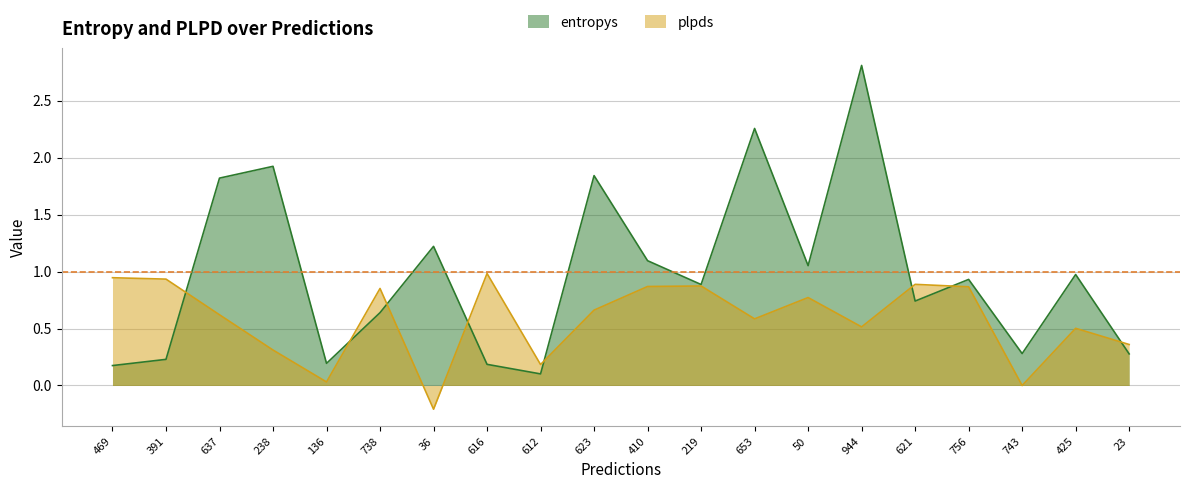

Where is plpds nearest to the value 0?

743